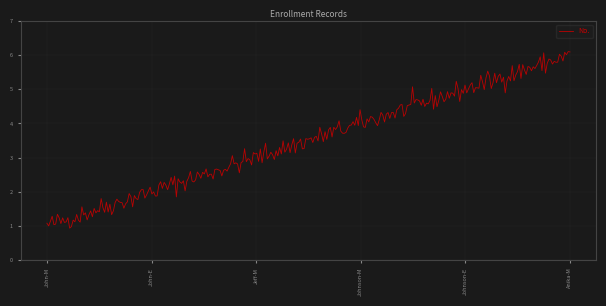

What is the greatest value displayed?

6.1